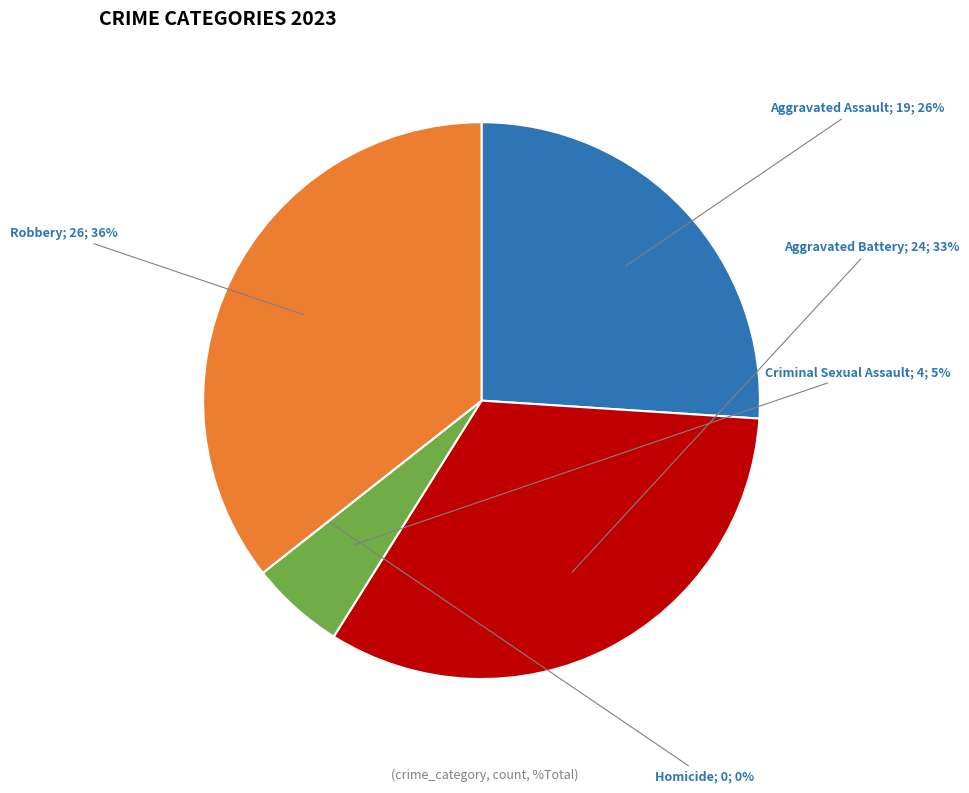

Count the number of slices in the pie.

5